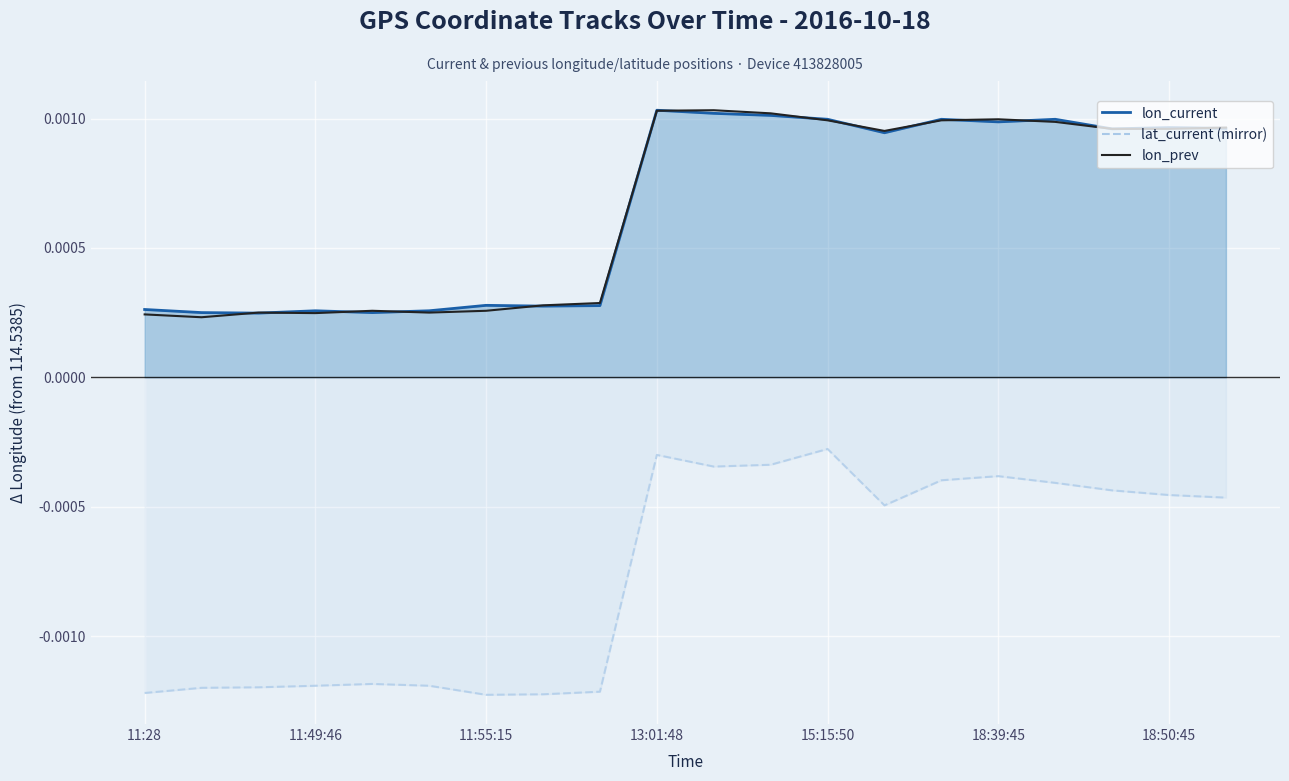

The value of lon_current line at 11:55:15 is 0.0. True or false?

True